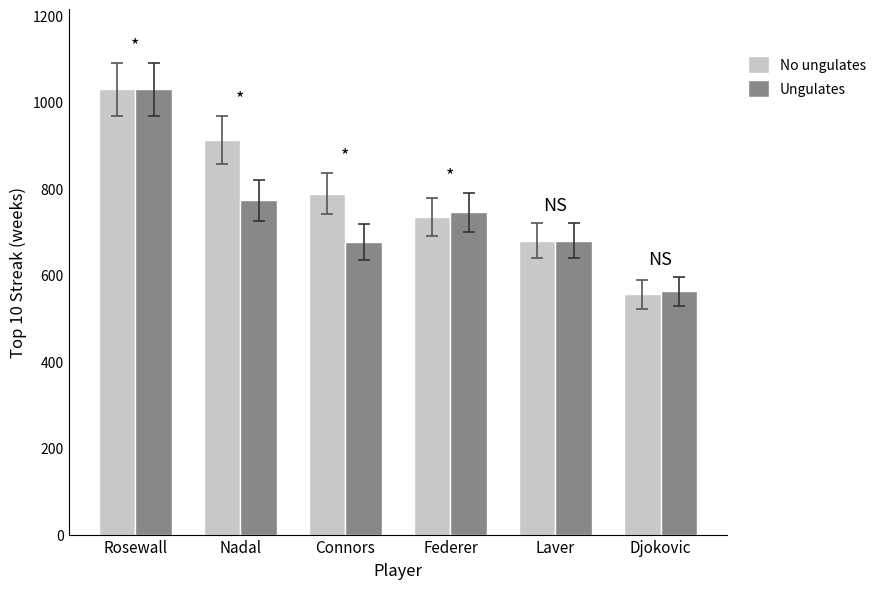

Is it true that No ungulates equals 172 at Connors?

False